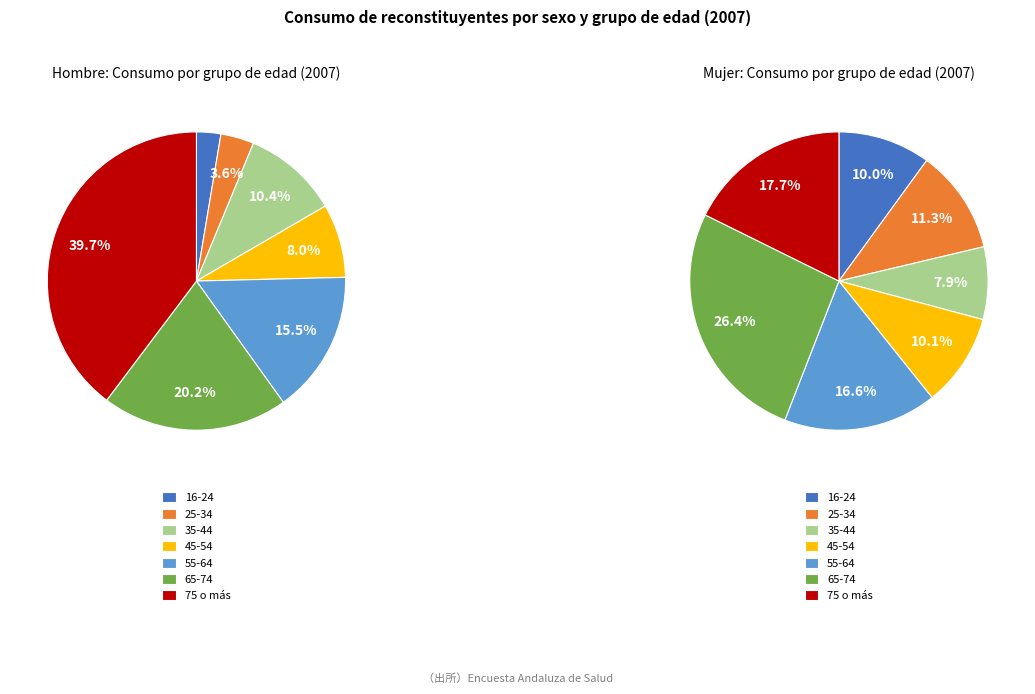

Is there a majority slice in this chart?

No